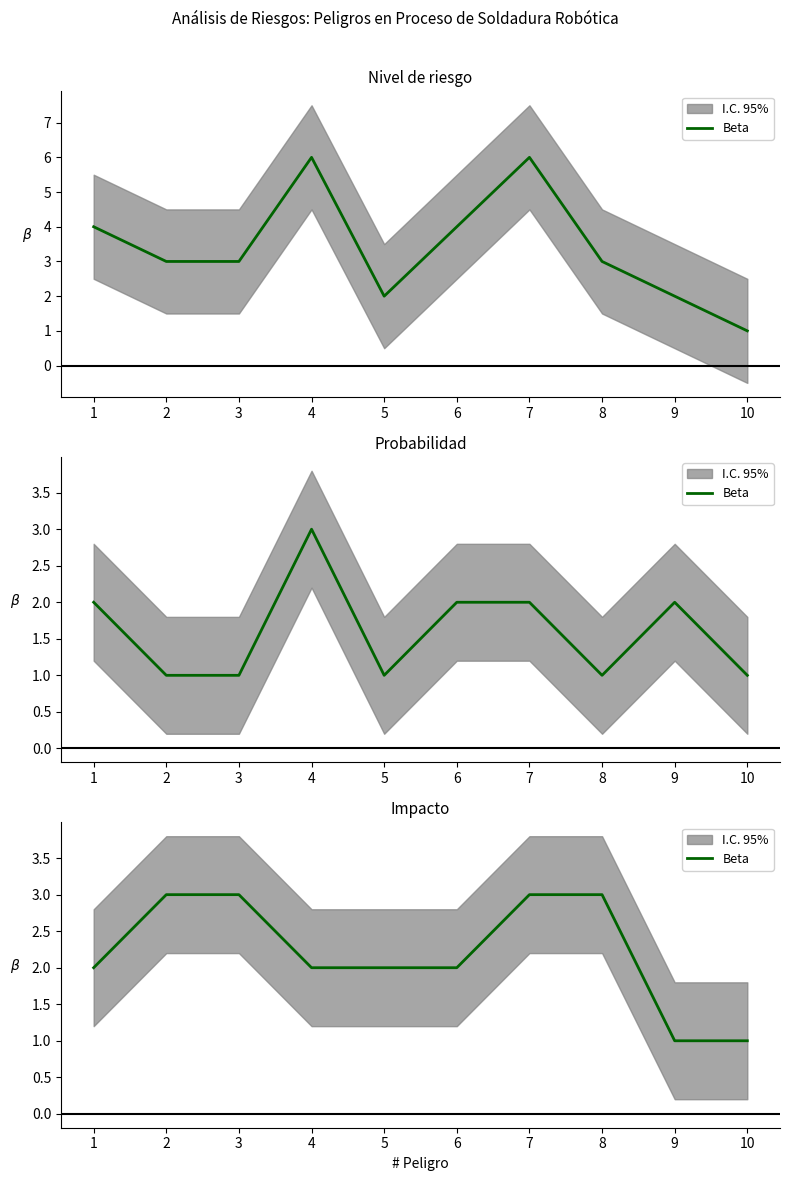

Between 2 and 7, which is larger?

2